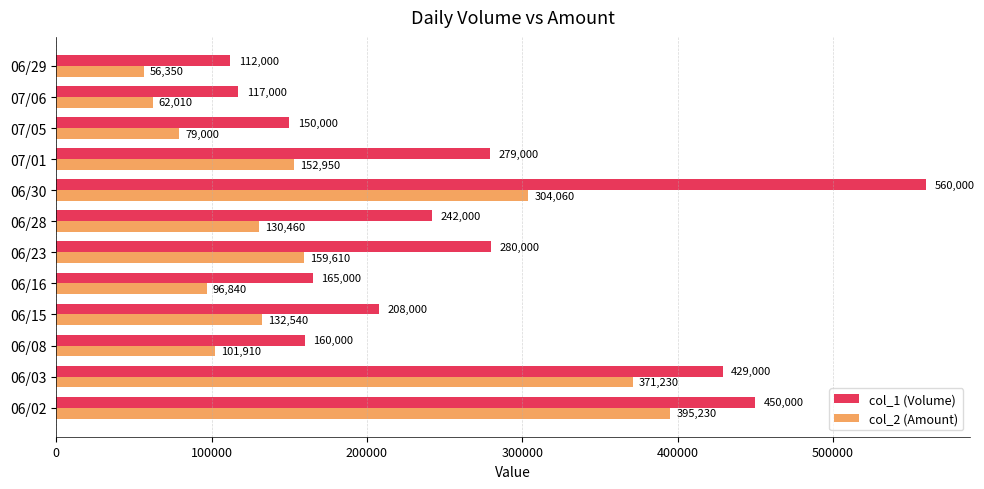

What is the minimum value for col_1 (Volume)?

112000